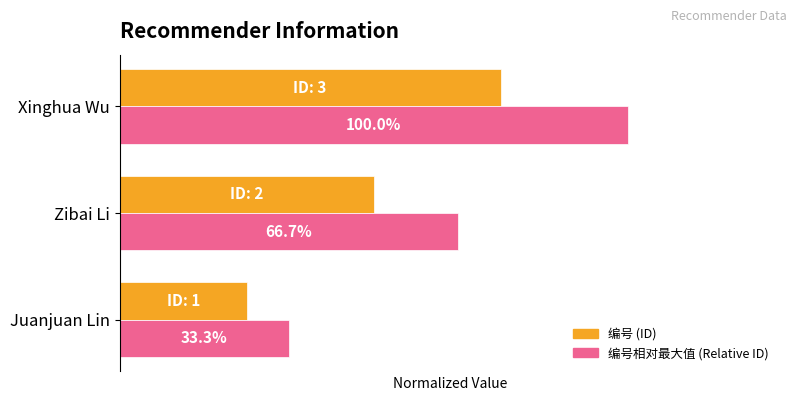

What are all the series names shown in the legend?

编号 (ID), 编号相对最大值 (Relative ID)